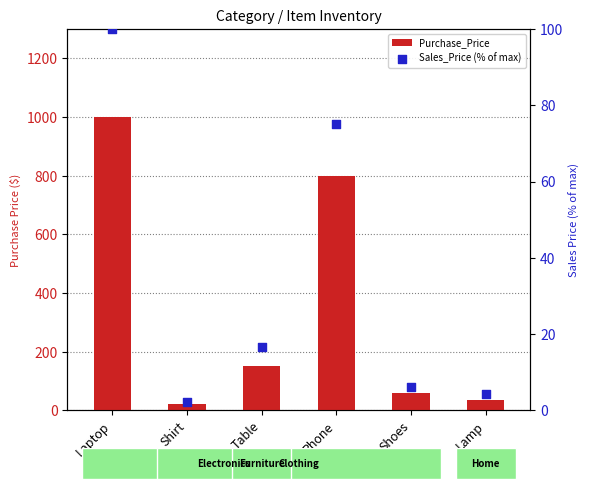

Is the value of Sales_Price (% of max) at Shirt greater than the value of Purchase_Price at Table?

No